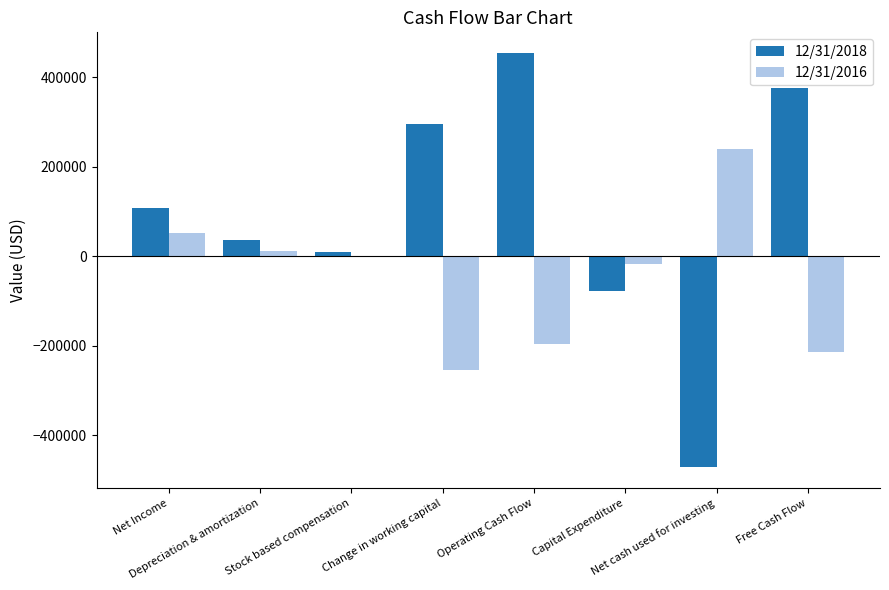

Does the chart contain stacked bars?

No